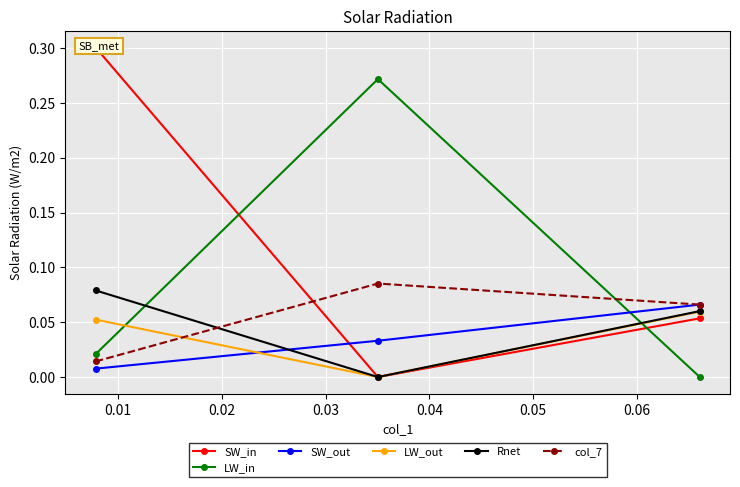

What is the difference between the LW_in values at 0.01 and 0.02?

0.3